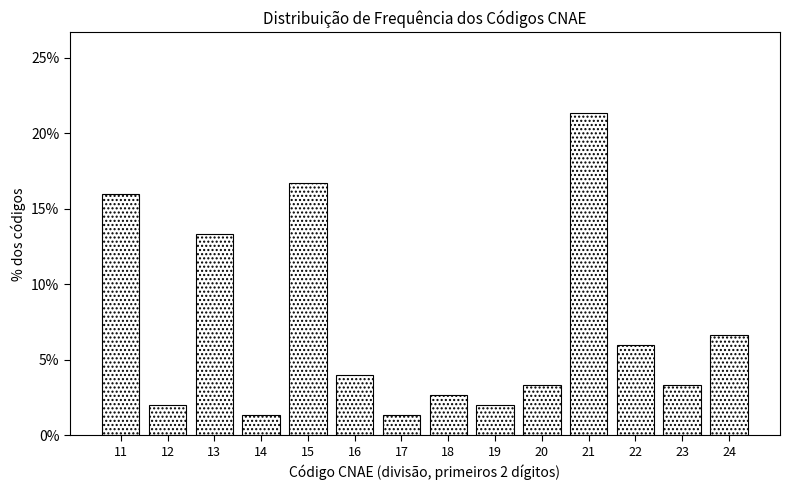

Reading left to right, what are all the values shown in this chart?

16.0	2.0	13.3	1.3	16.7	4.0	1.3	2.7	2.0	3.3	21.3	6.0	3.3	6.7